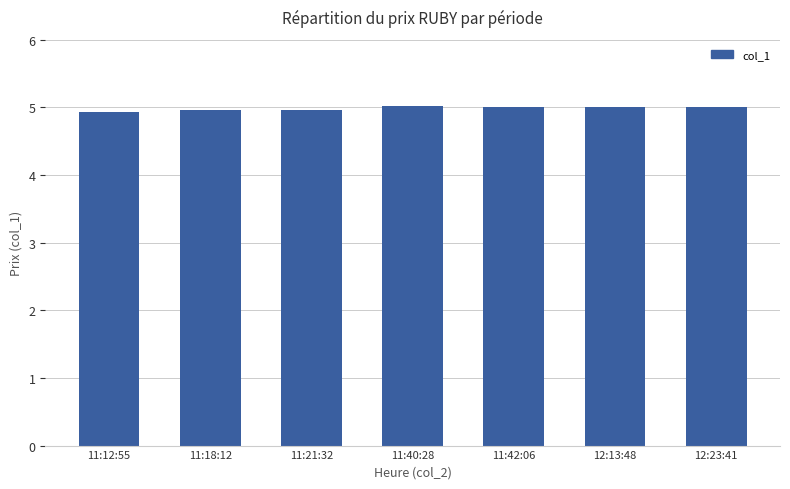

What is the value of the 4th bar from the left?

5.0